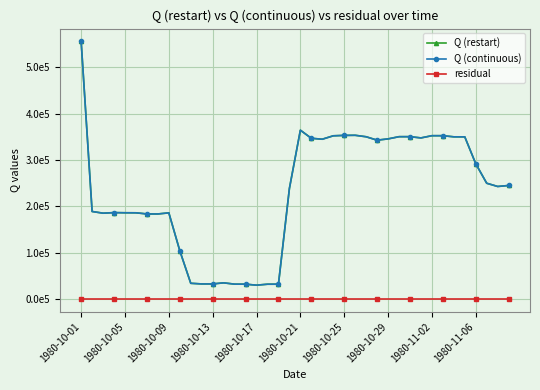

Does the chart have visible grid lines?

Yes